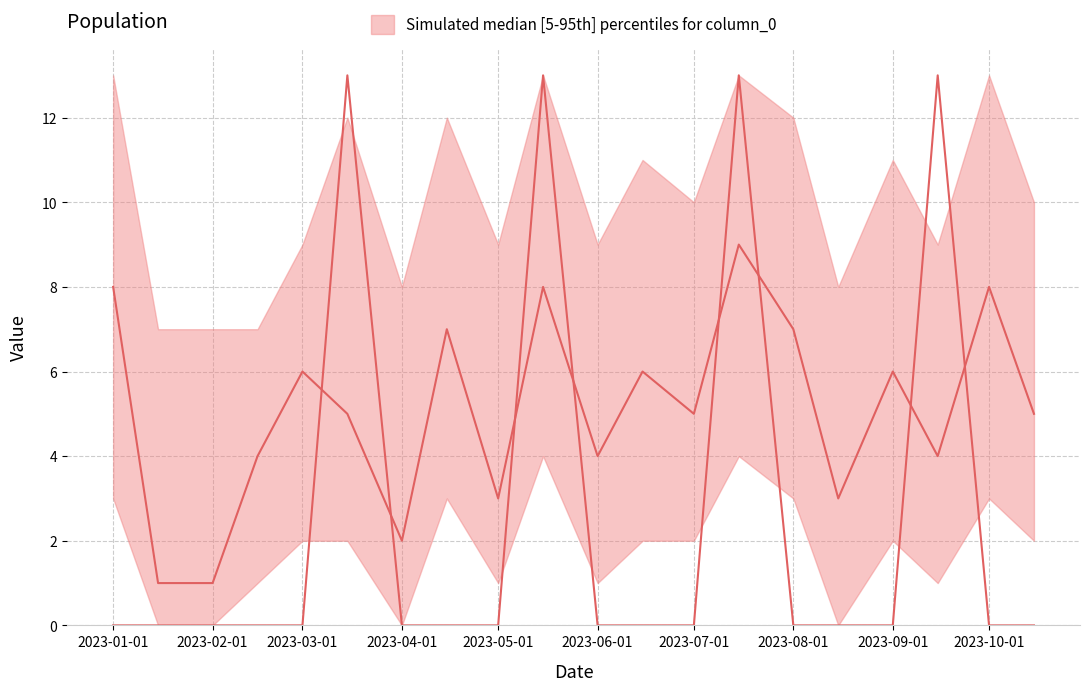

Is the value of 1 at 2023-07-01 greater than the value of 0 at 2023-09-01?

No